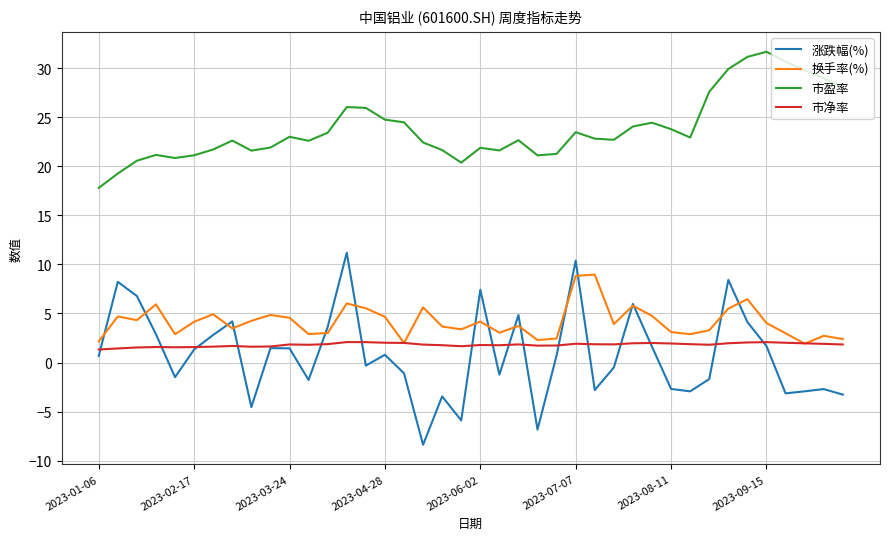

Which series has the widest spread of values?

涨跌幅(%)